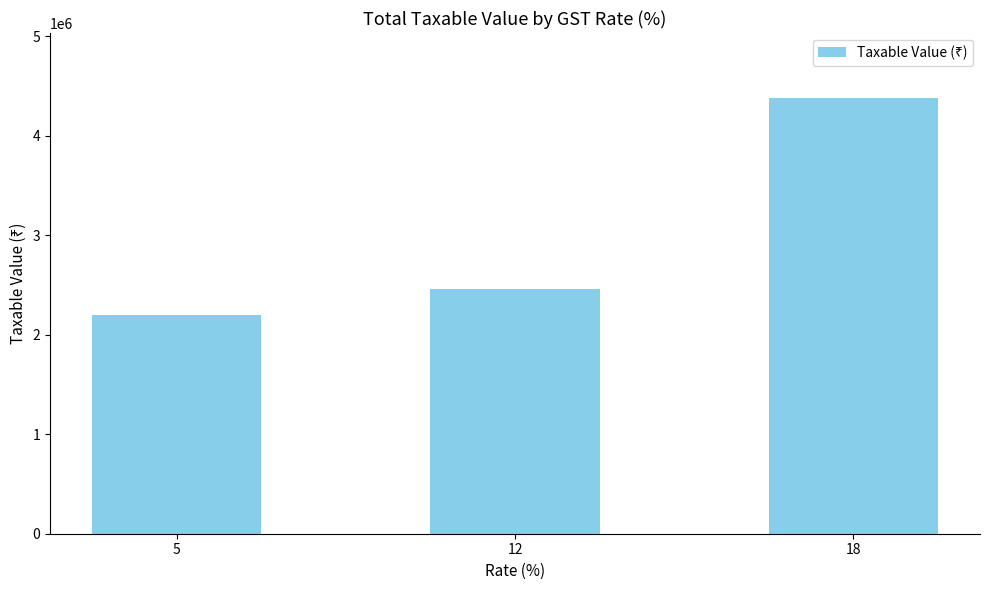

Reading right to left, extract all data points from this chart.

18=4374374.4	12=2459239.8	5=2199649.2